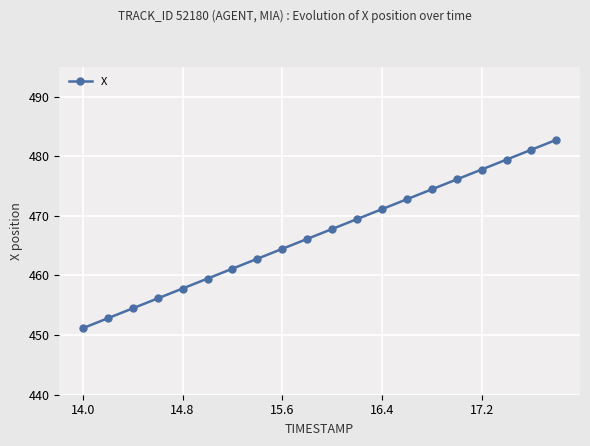

What is the value of the 20th point from the left?

482.8